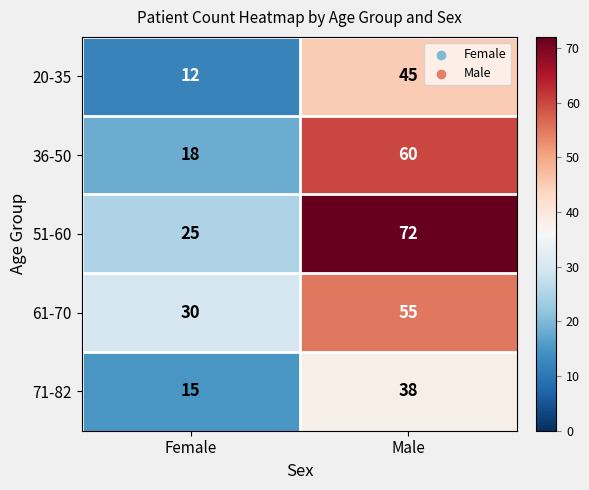

Which series has the largest range (max minus min)?

51-60